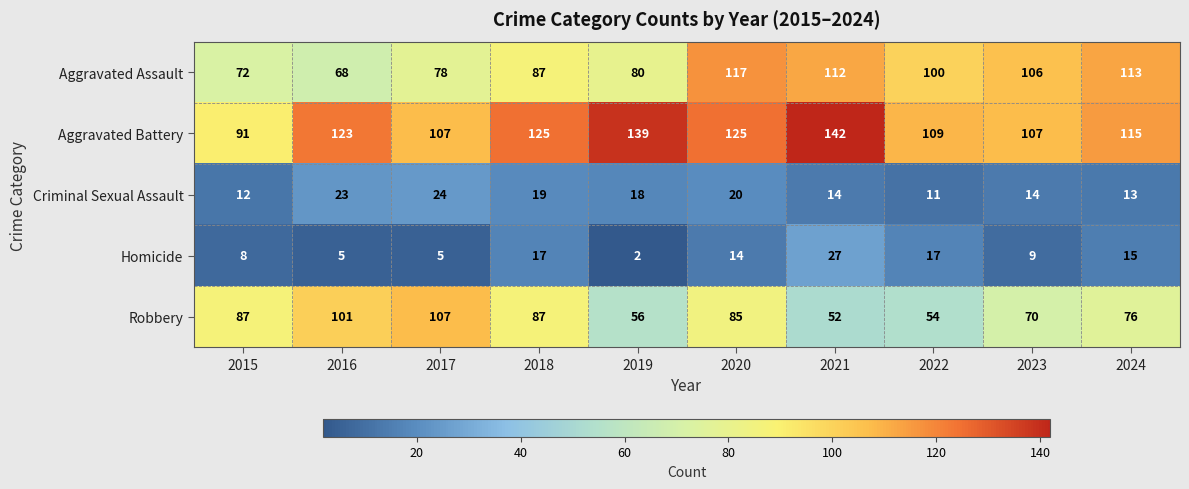

What is the total value across all series at 2021?

347